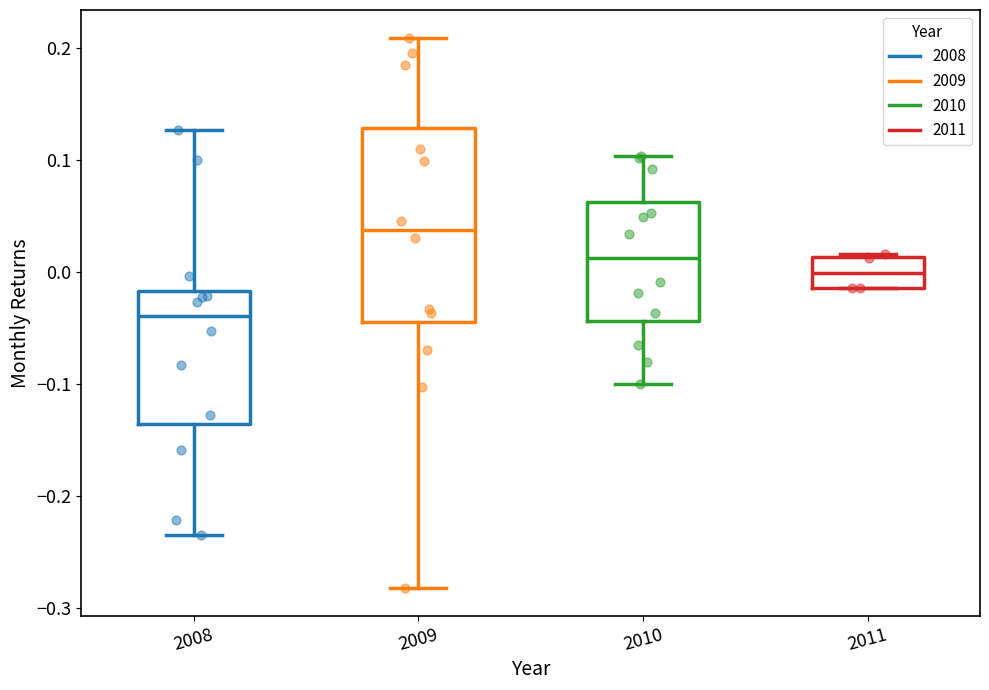

Which box is the tallest, from its lower edge to its upper edge?

2009